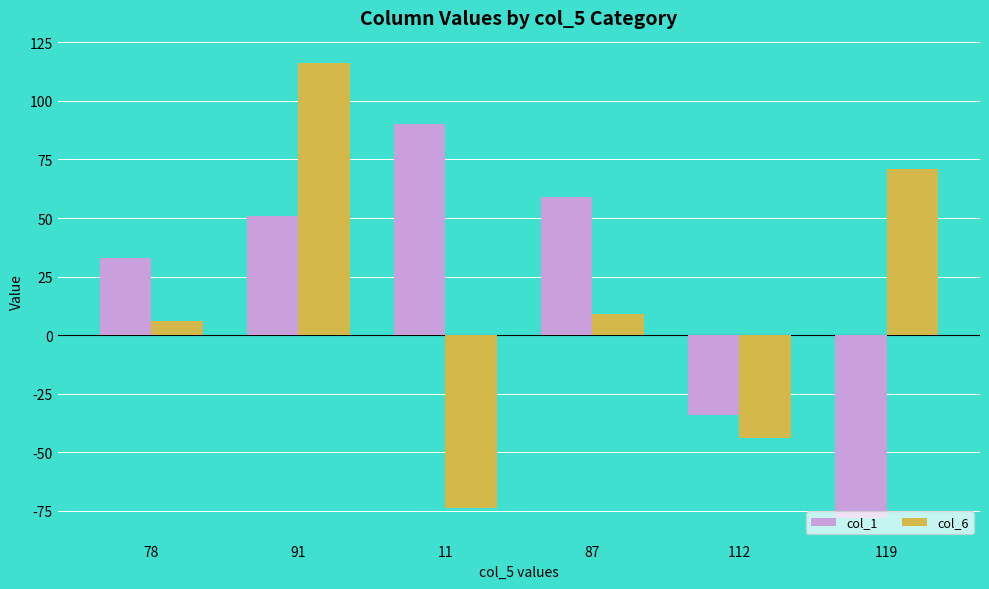

What is the highest value of the col_1 series?

90